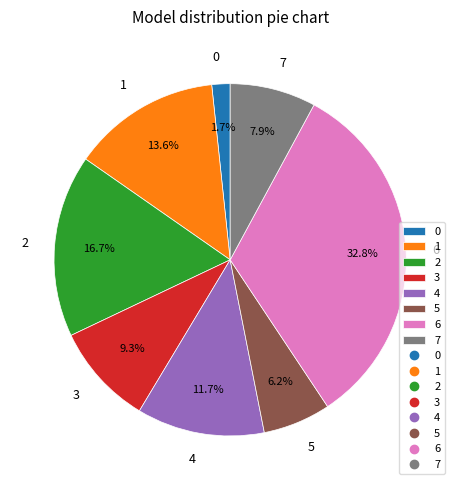

What is the largest slice in the pie chart?

6